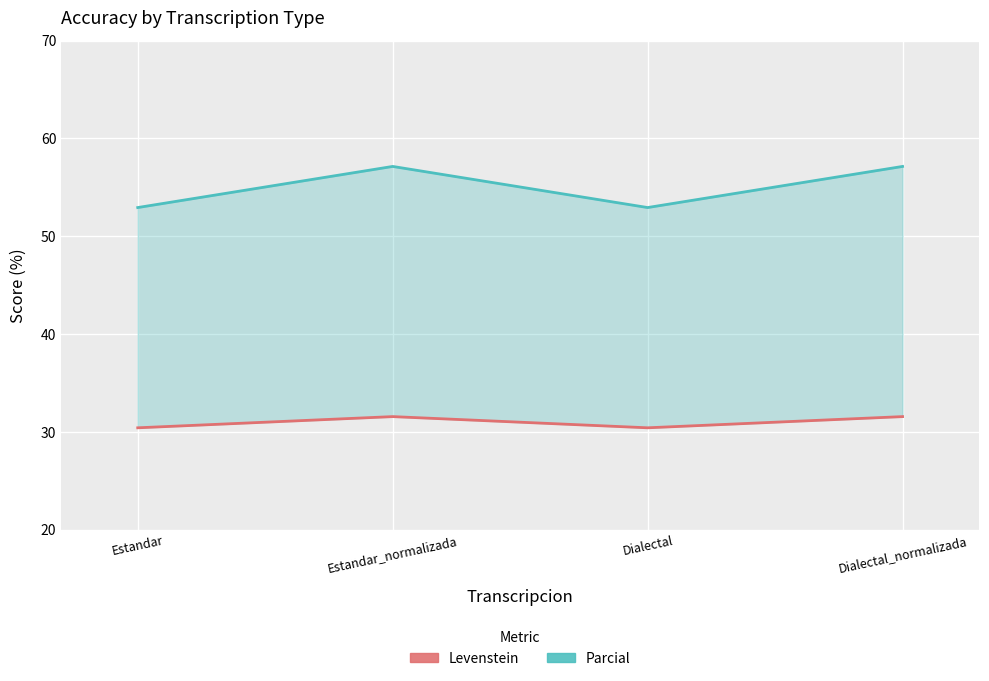

What is the average value of the Levenstein series?

31.0